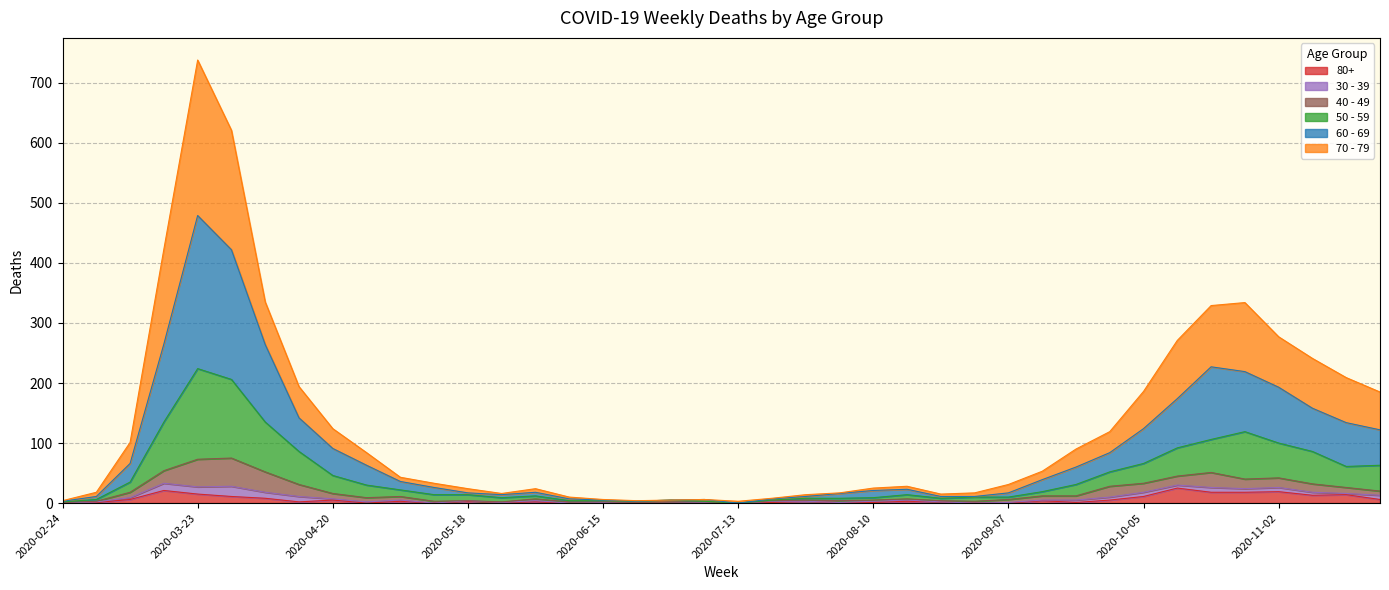

In 70 - 79, how many points are higher than both neighbors (excluding endpoints)?

5